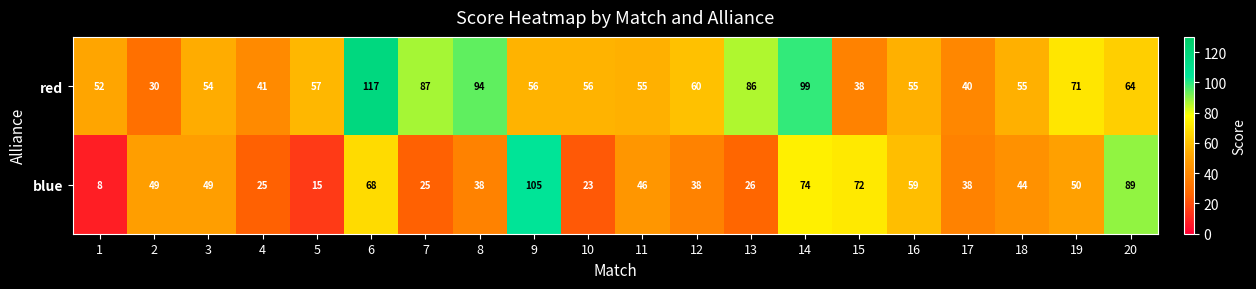

Count the number of categories in the chart.

20